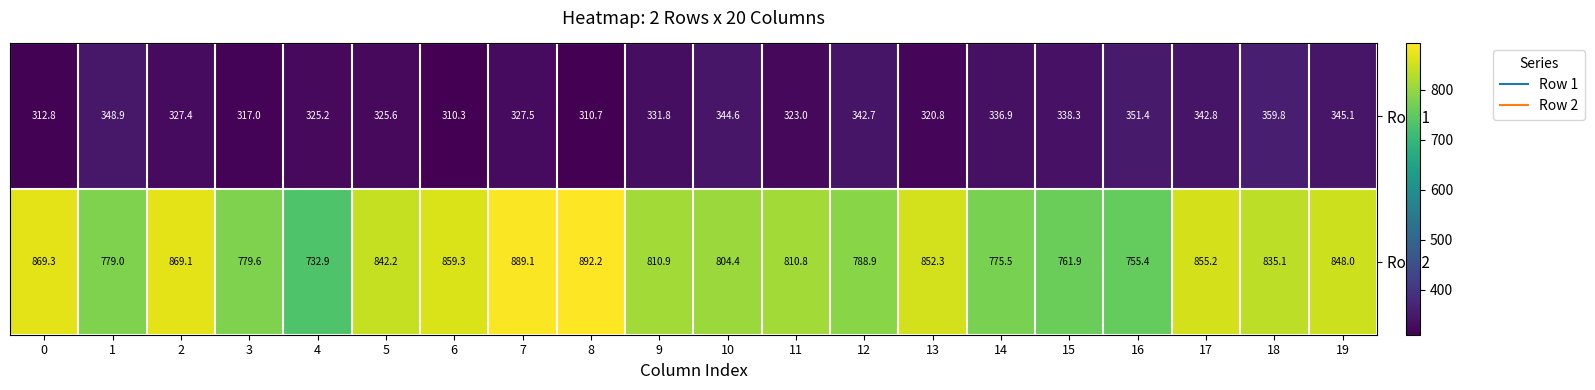

What is the difference between the maximum and second lowest values in the Row 2 series?

136.8